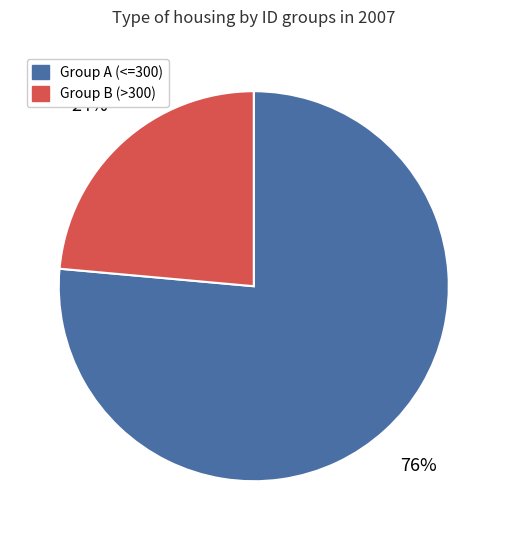

Count the number of slices in the pie.

2